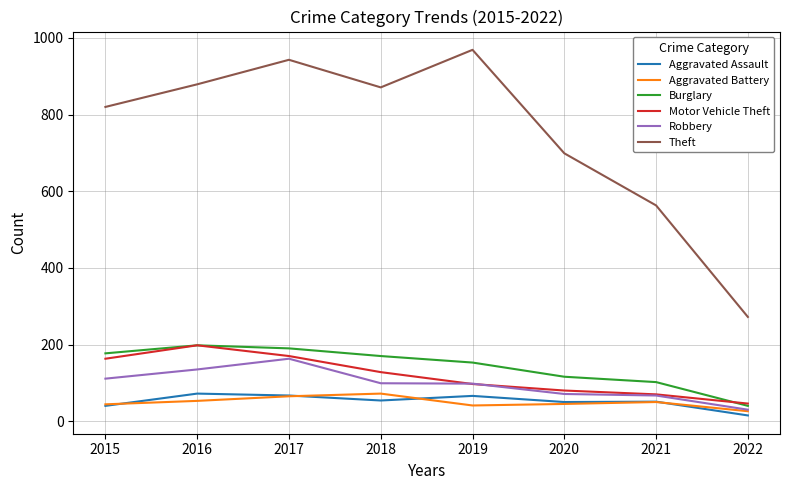

What is the difference between the maximum and second lowest values in the Aggravated Battery series?

31